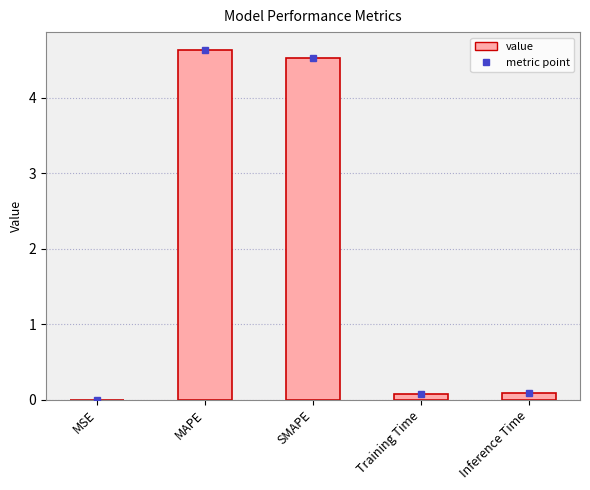

What is the ratio of the value at MAPE to the value at SMAPE?

1.0